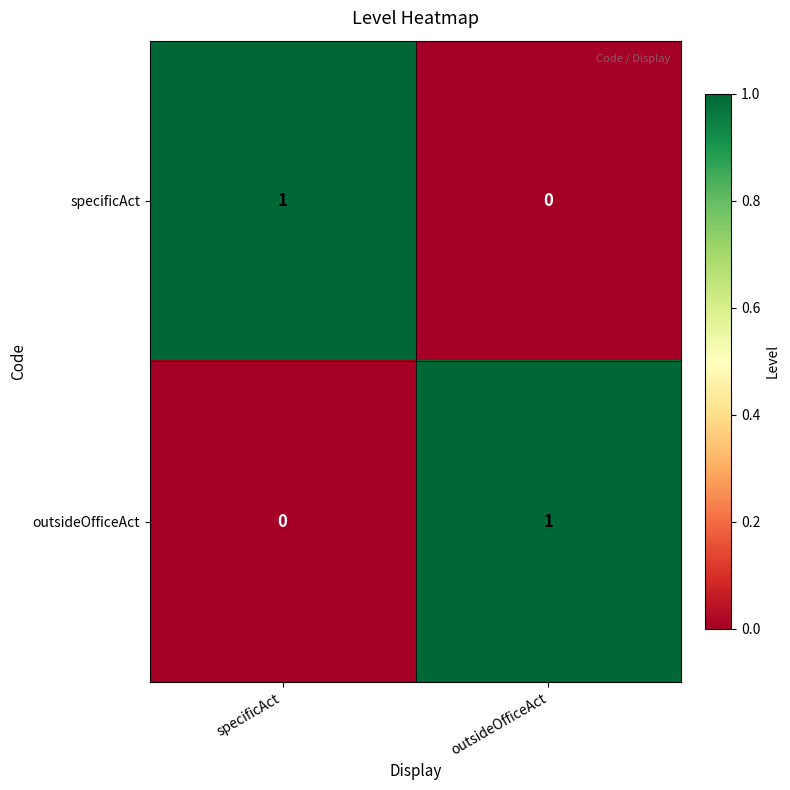

Reading left to right, what are all the values shown in this chart?

specificAct: specificAct=1	outsideOfficeAct=0
outsideOfficeAct: specificAct=0	outsideOfficeAct=1